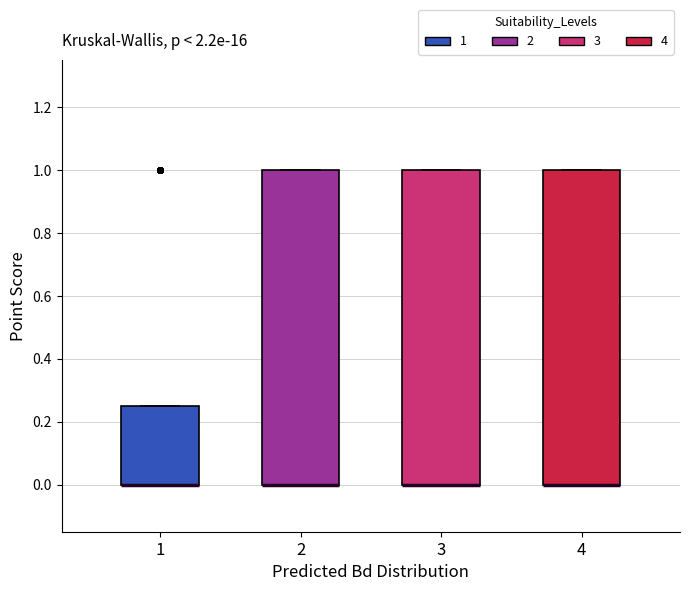

Reading left to right, transcribe this box plot: for each box, give where its median line is, the range the box spans, and where its two whiskers end, as read against the y-axis. The values are not printed on the chart, so give them approximately, as read against the axis.

1: median 0.00 (drawn on the box's lower edge), box 0.00 to 0.26, whiskers 0.00 to 0.26
2: median 0.00 (drawn on the box's lower edge), box 0.00 to 1.00, whiskers 0.00 to 1.00
3: median 0.00 (drawn on the box's lower edge), box 0.00 to 1.00, whiskers 0.00 to 1.00
4: median 0.00 (drawn on the box's lower edge), box 0.00 to 1.00, whiskers 0.00 to 1.00